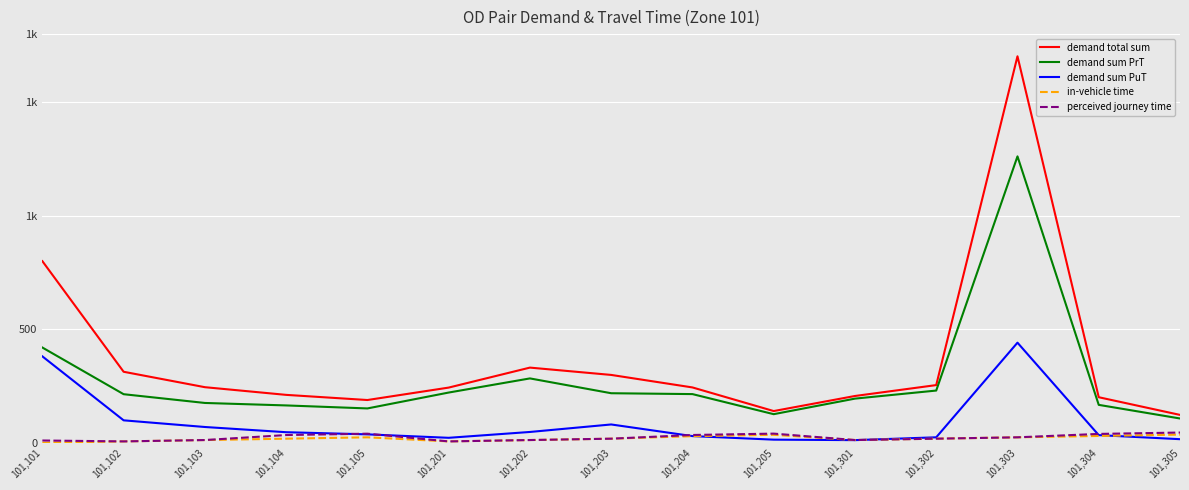

Is this an area chart (filled region under the line)?

No